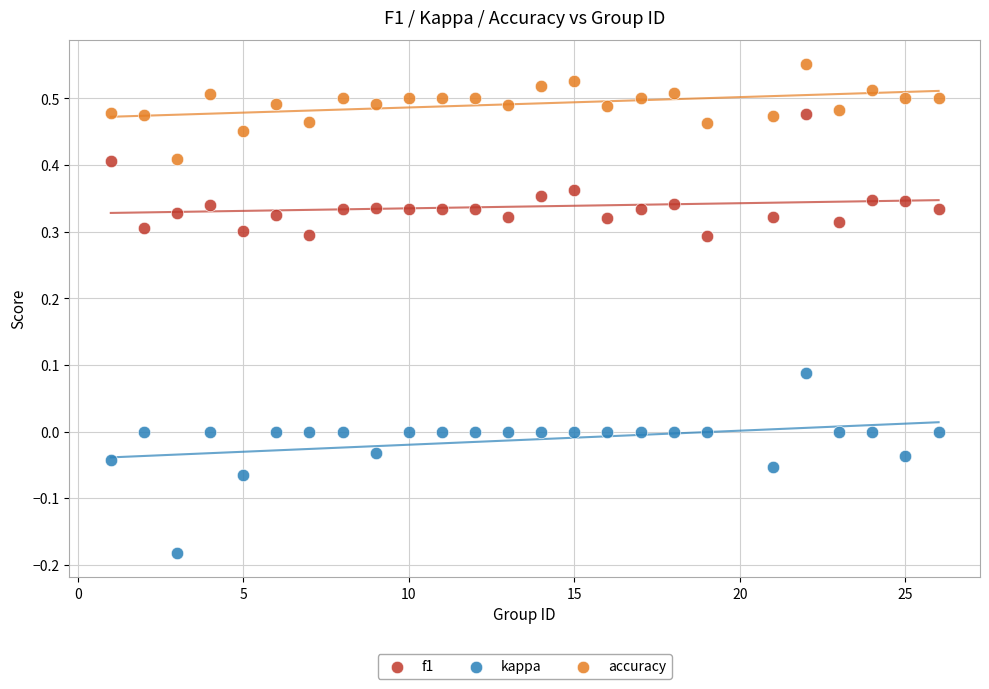

Which series contains the lowest Y value?

kappa